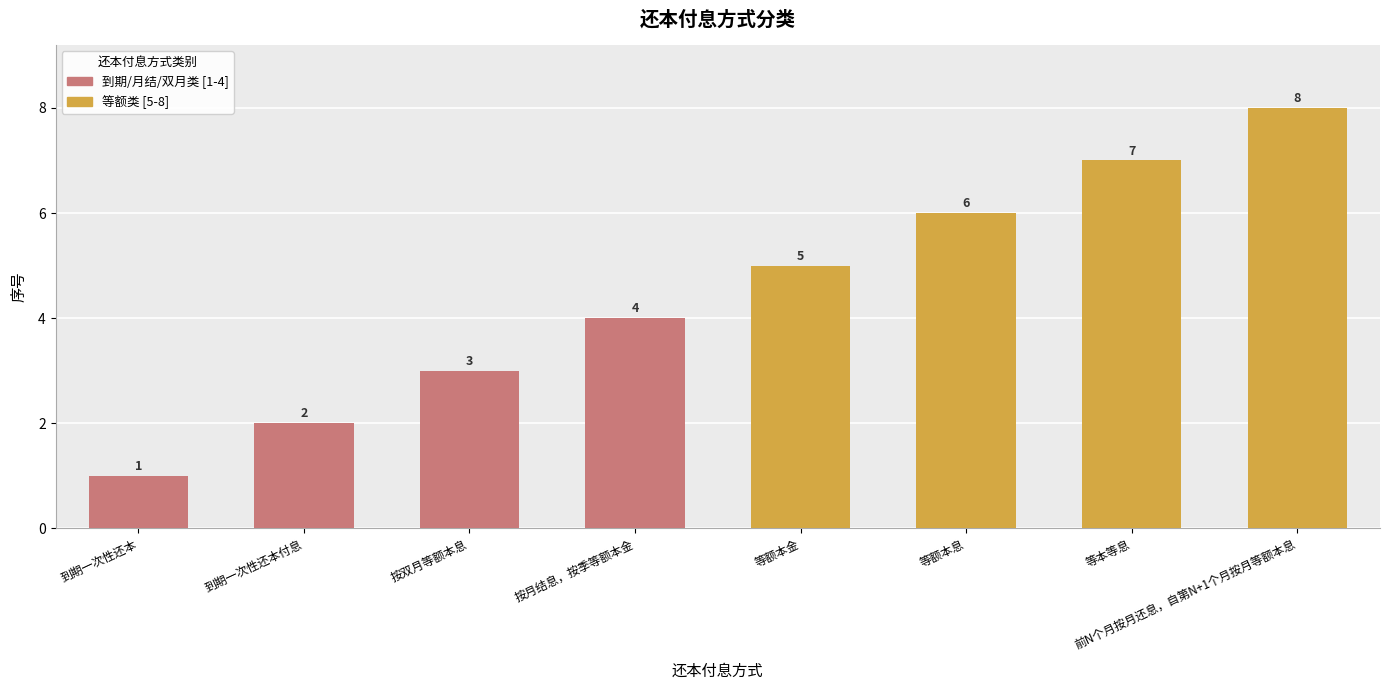

Is it true that the value at 等额本金 is 5?

True